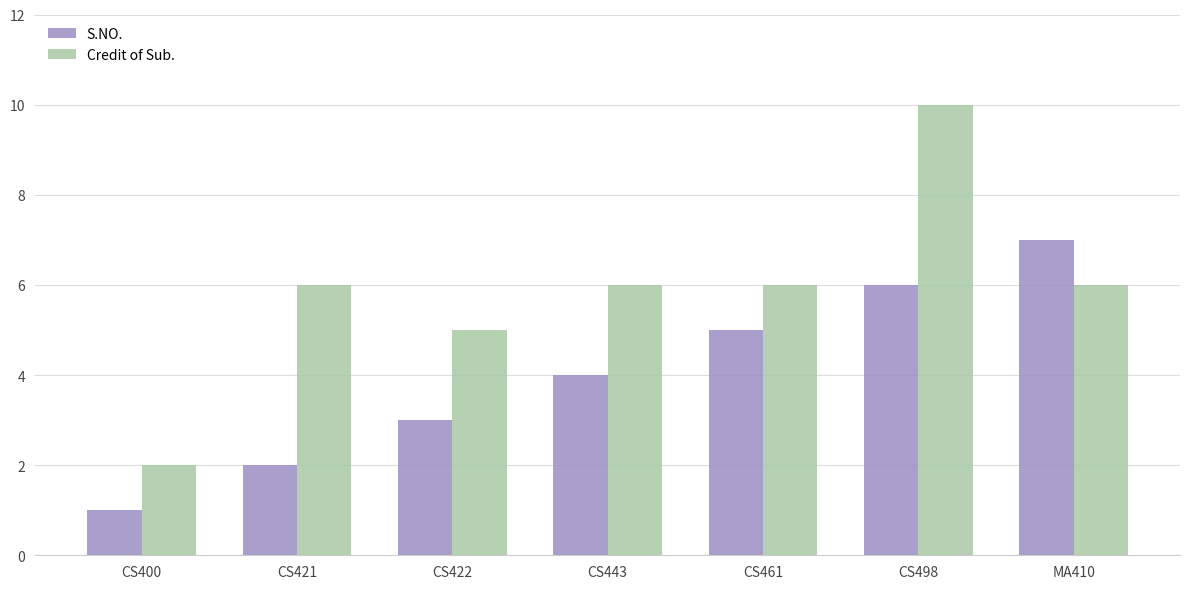

How many values in the S.NO. series are below 4?

3